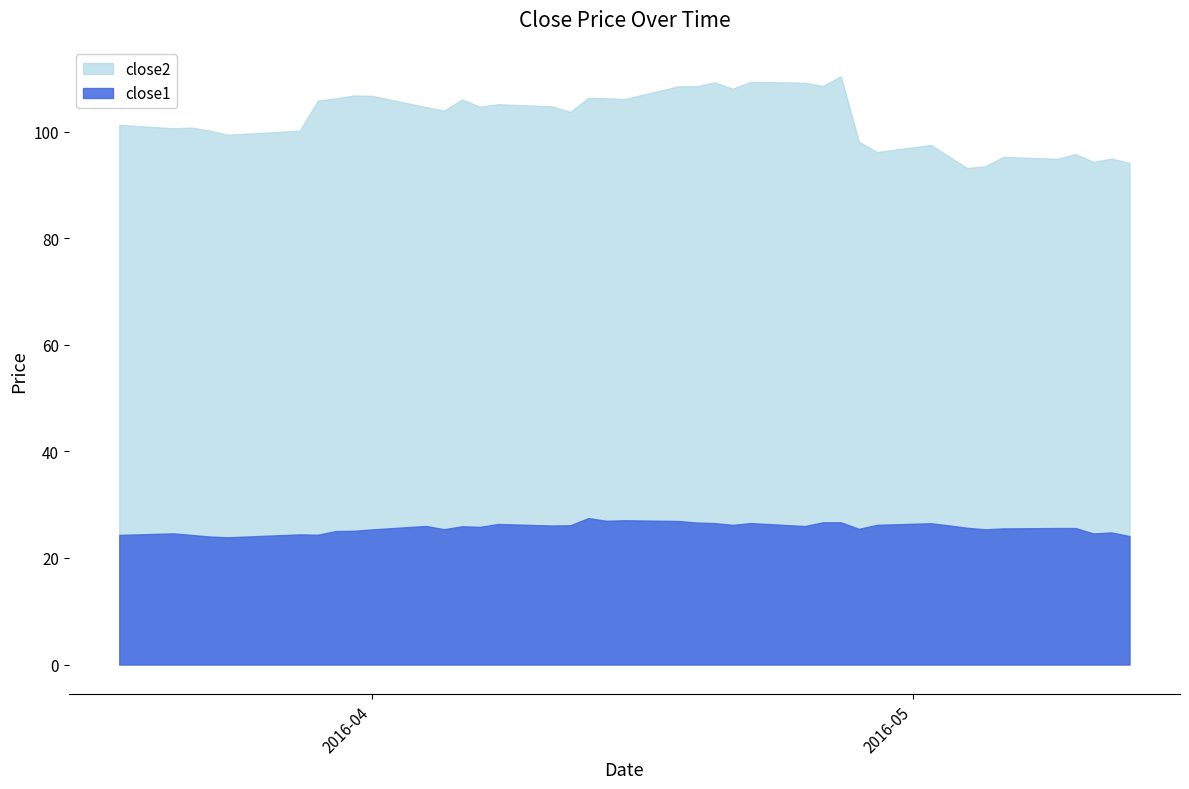

List the series in order of their peak value, highest first.

close2, close1